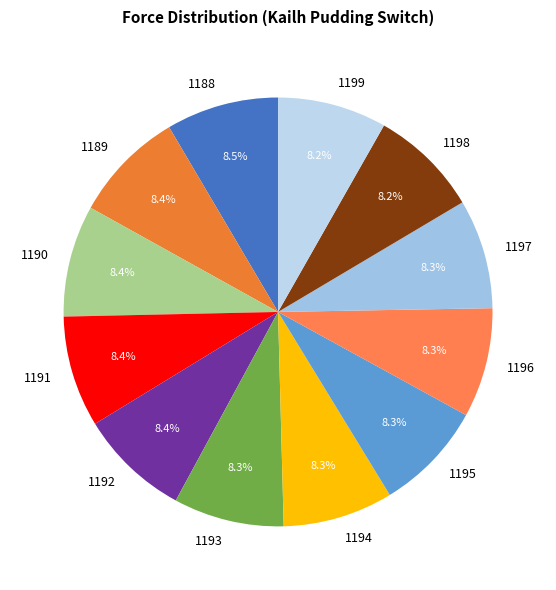

To the nearest percent, what portion does 1192 represent?

8%